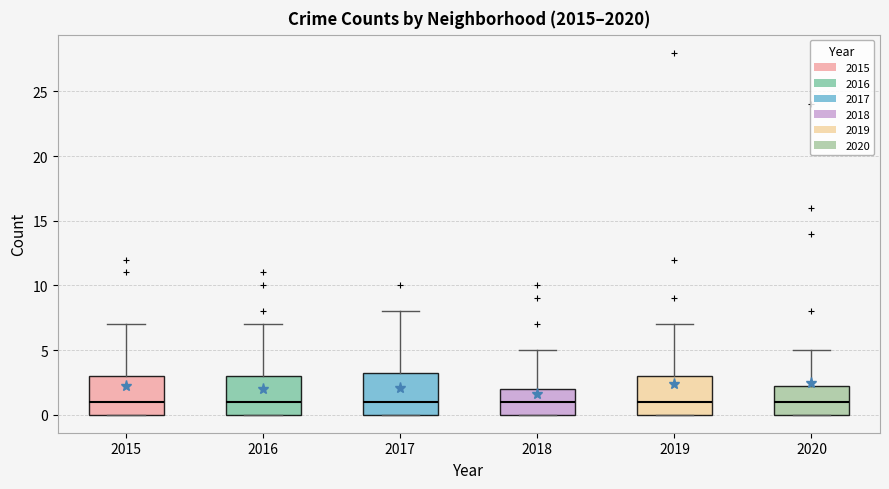

Where does the upper whisker of the box at x = 2019 end on the y-axis? The values are not printed on the chart, so give them approximately, as read against the axis.

7.0